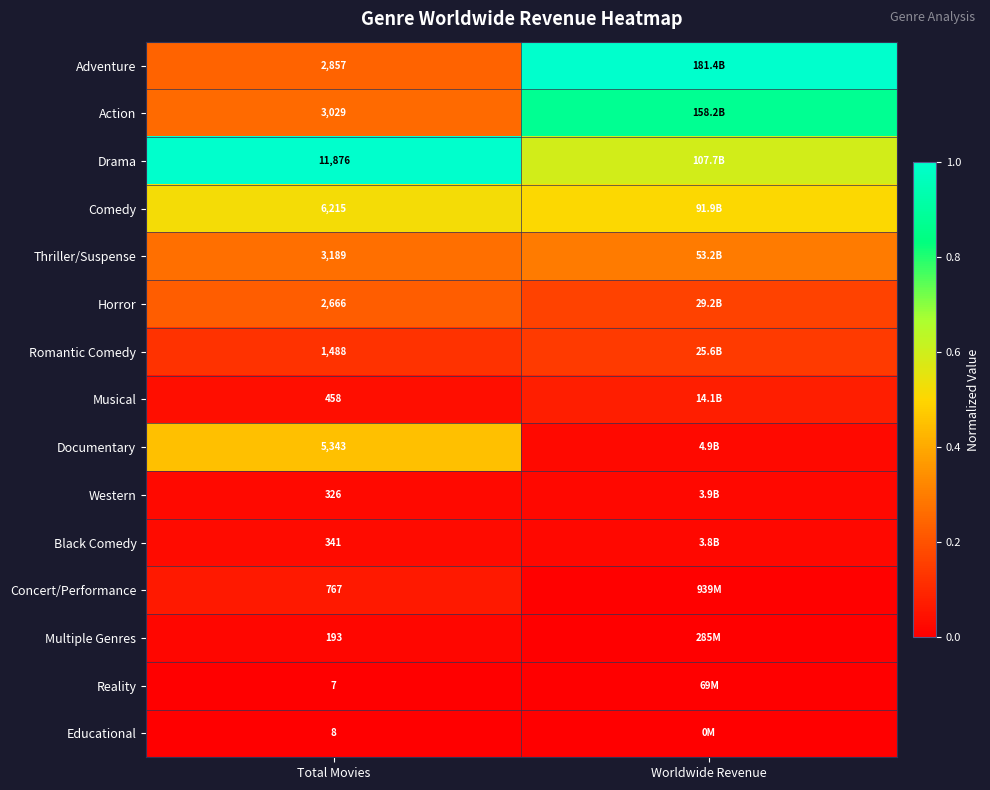

Is the value of Romantic Comedy at Total Movies greater than the value of Western at Total Movies?

Yes